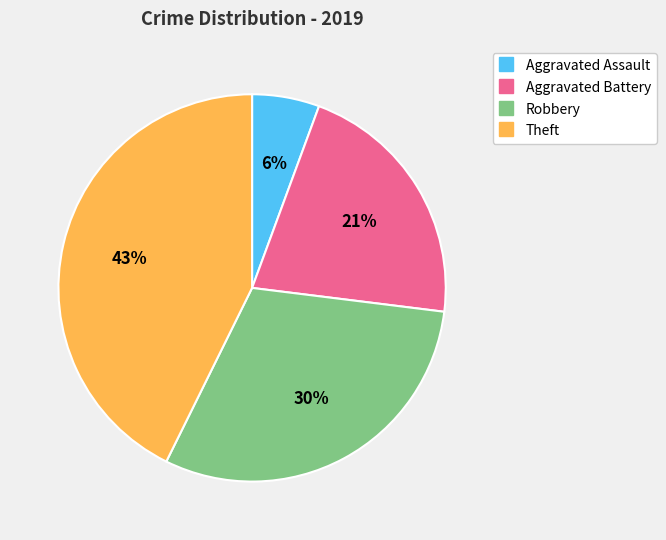

How many segments does this pie chart have?

4